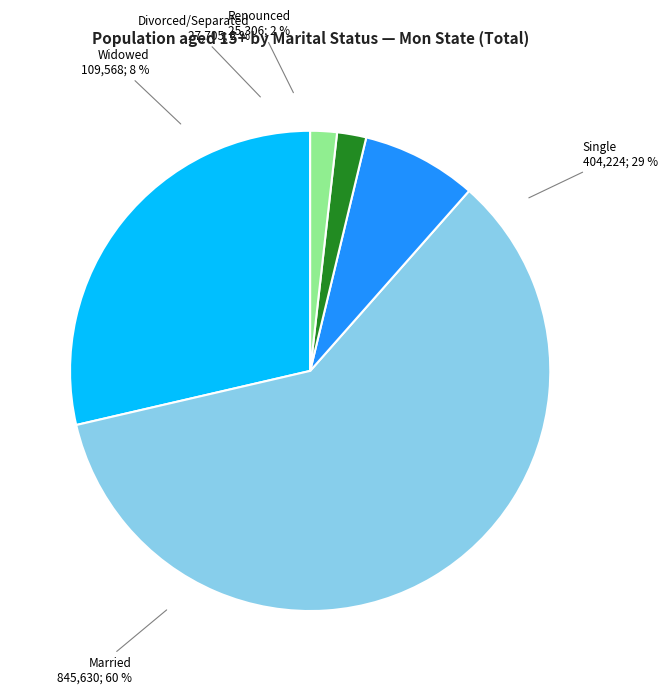

At Thaton District, list the series in order from largest to smallest.

Married, Single, Widowed, Divorced/Separated, Renounced